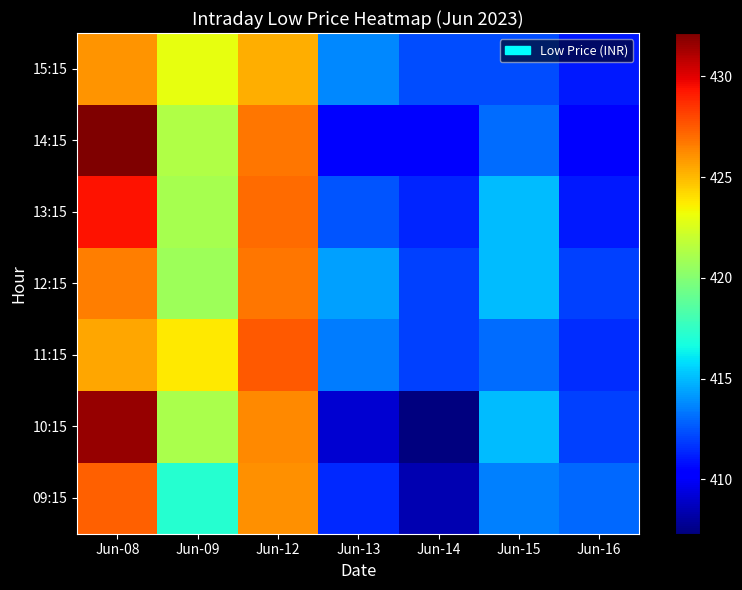

What is the spread (max minus min) of values at Jun-14?

5.0